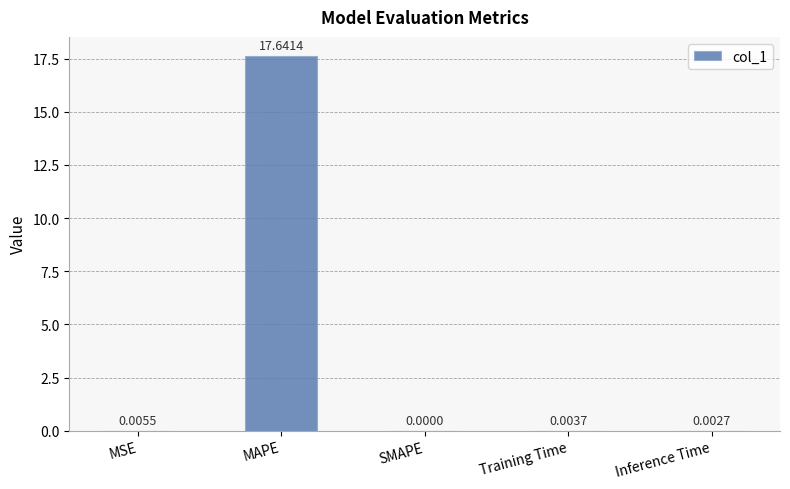

True or false: the data shows 0.0 at Inference Time.

True